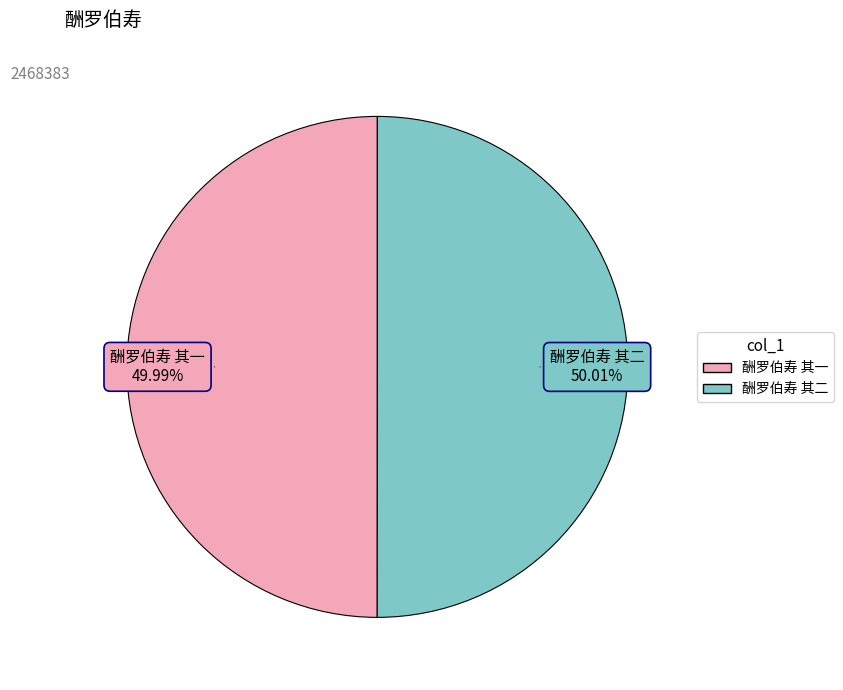

Approximately how many times larger is the value at 酬罗伯寿 其一 compared to 酬罗伯寿 其二?

1.0